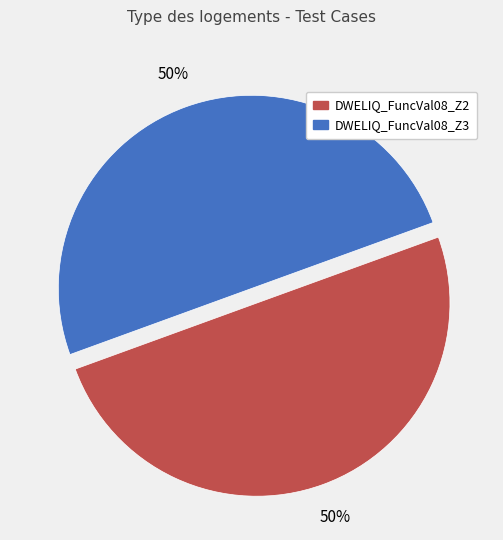

To the nearest percent, what is the average slice percentage?

50%